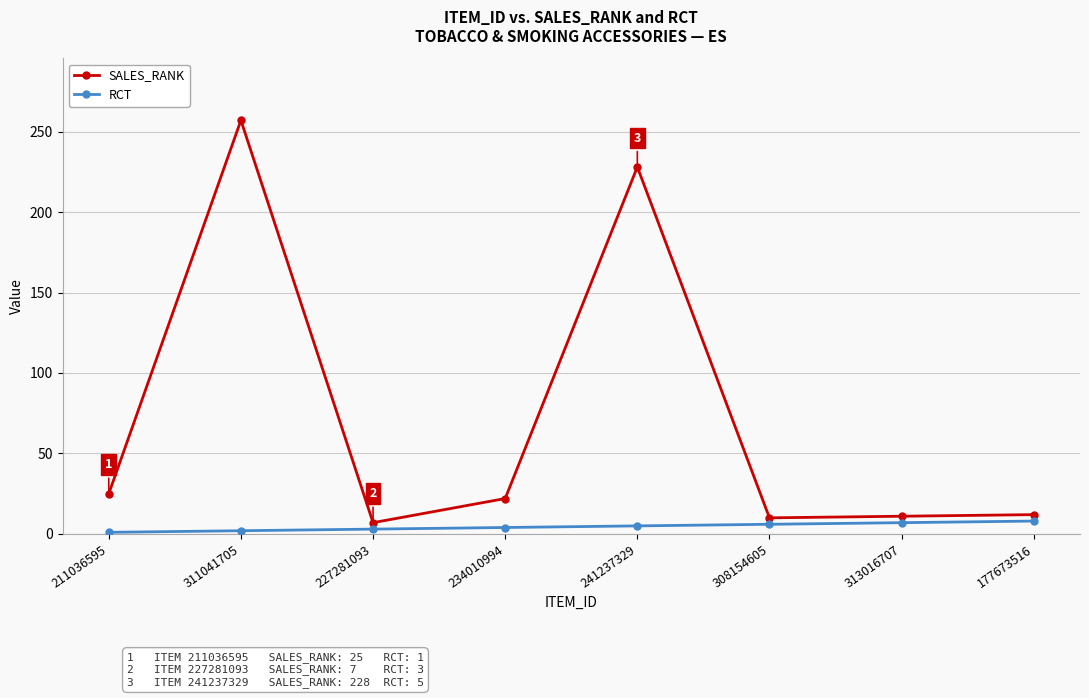

Does the chart display data point markers on the line(s)?

Yes